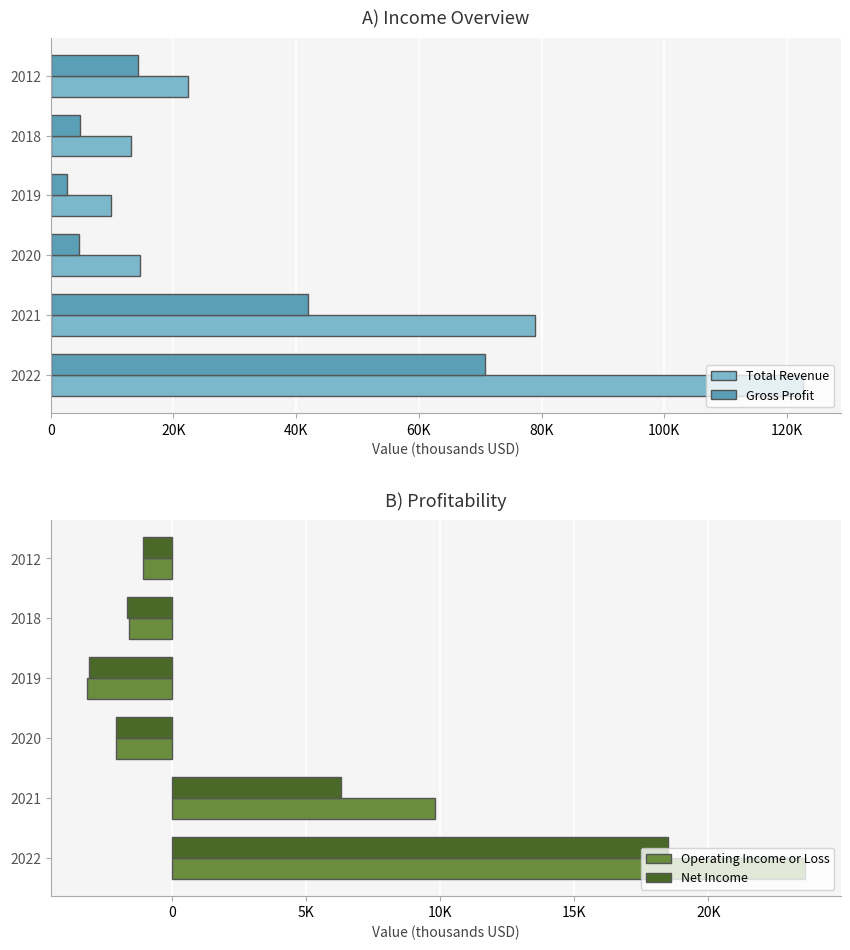

What is the maximum value for Operating Income or Loss?

23600